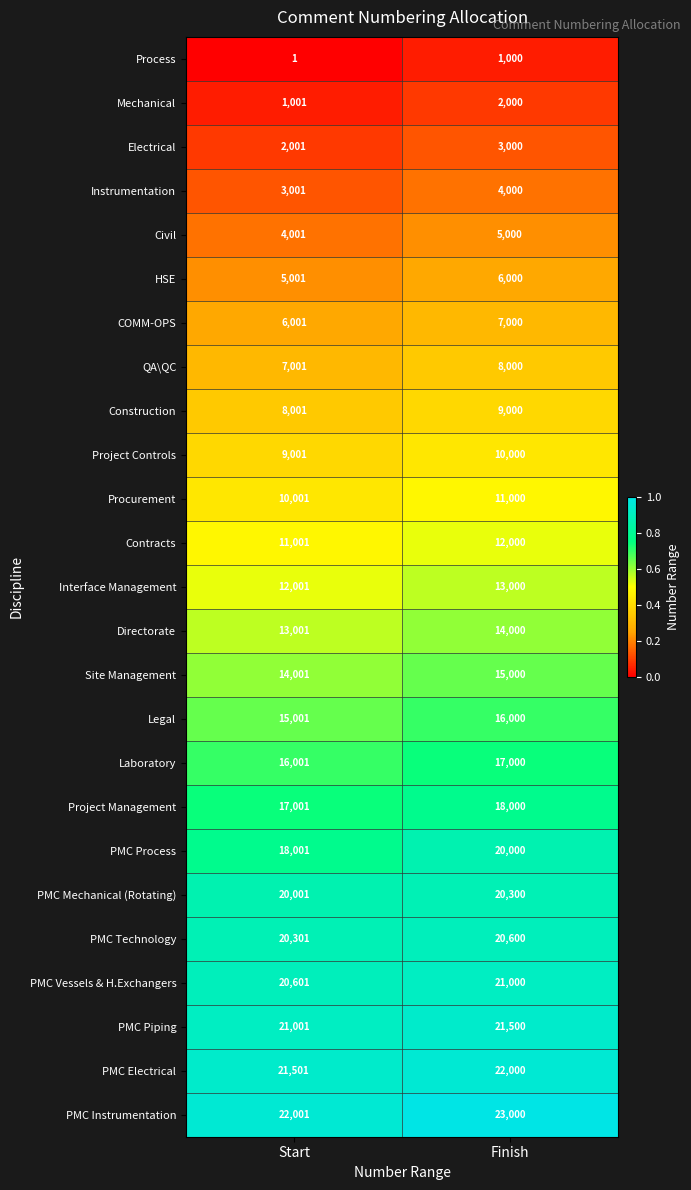

What is the approximate value of Directorate at Finish, to the nearest 100?

14000